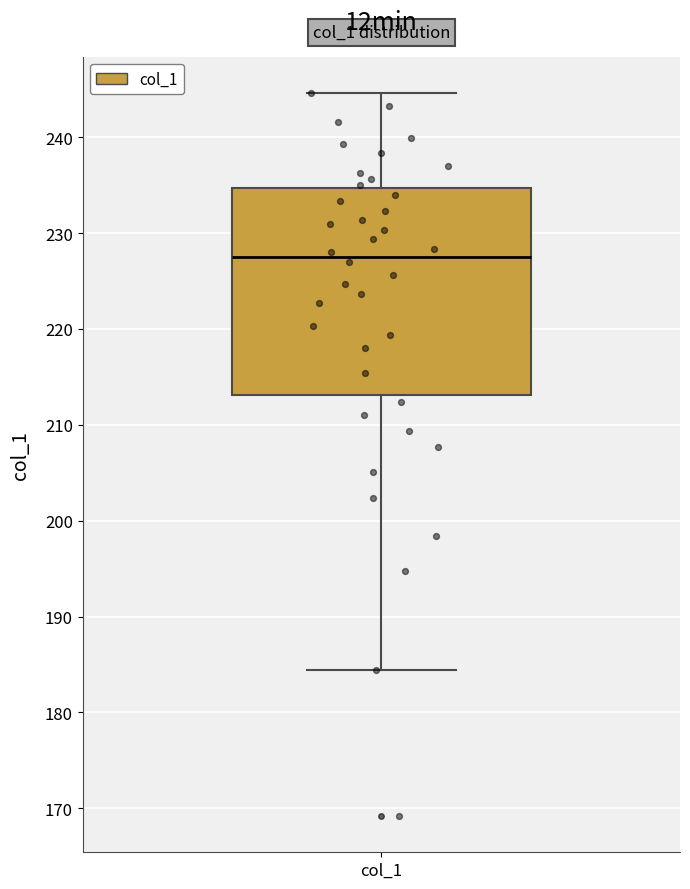

Read this box plot against the y-axis: the position of the median line, the range covered by the box, and the ends of both whiskers. The values are not printed on the chart, so give them approximately, as read against the axis.

median 228, box 213 to 235, whiskers 184 to 245